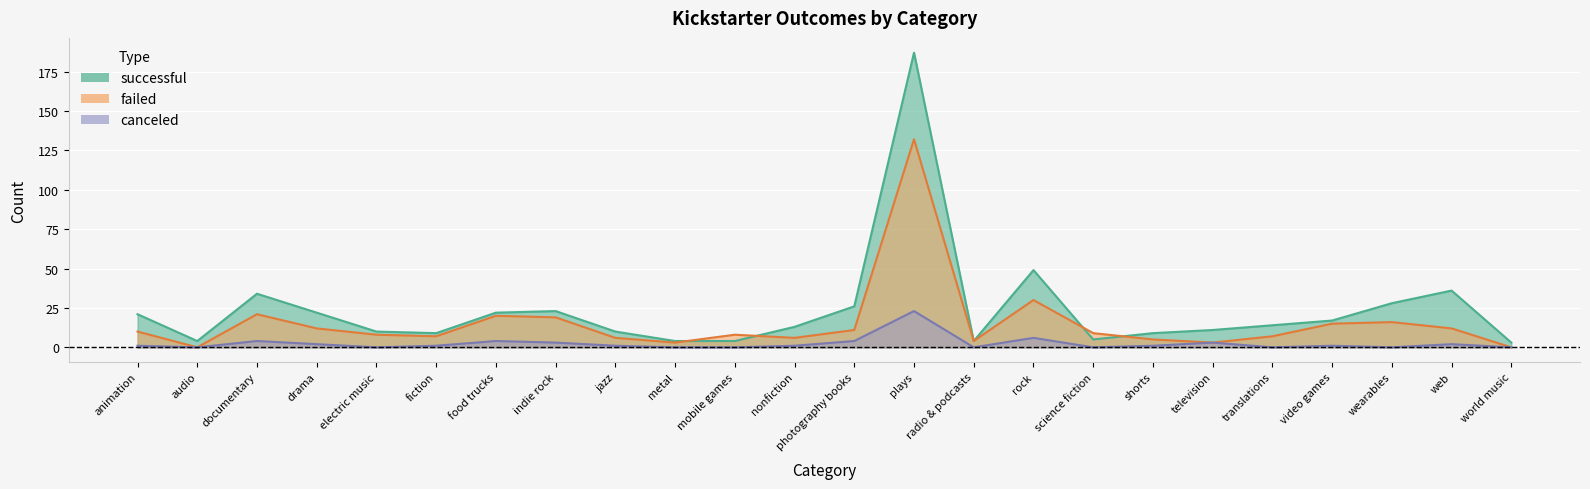

Is it true that canceled equals 0 at science fiction?

True